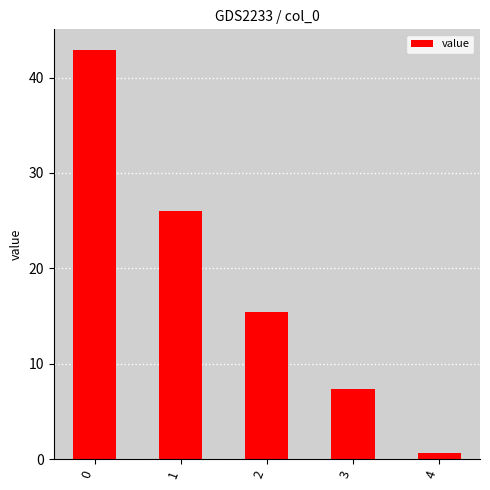

Count the number of values greater than 15.

3